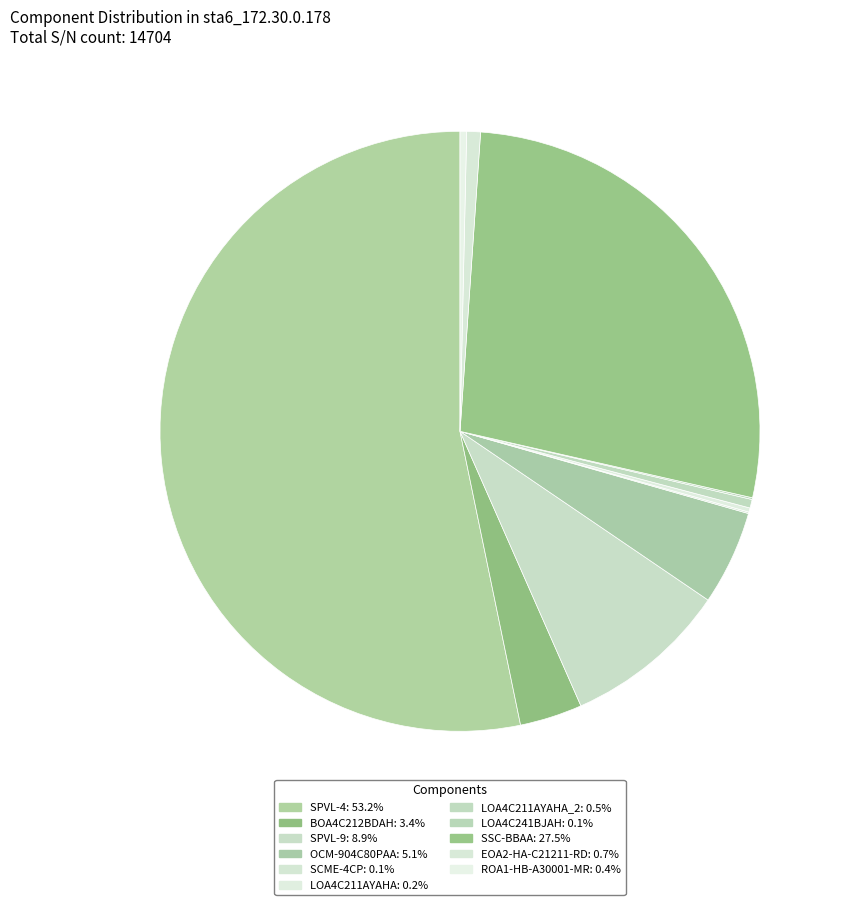

Which slice is the smallest?

SCME-4CP